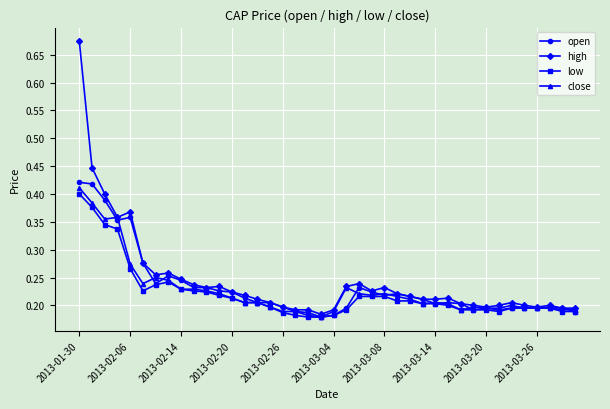

True or false: close has more than 2 interior local peaks.

True